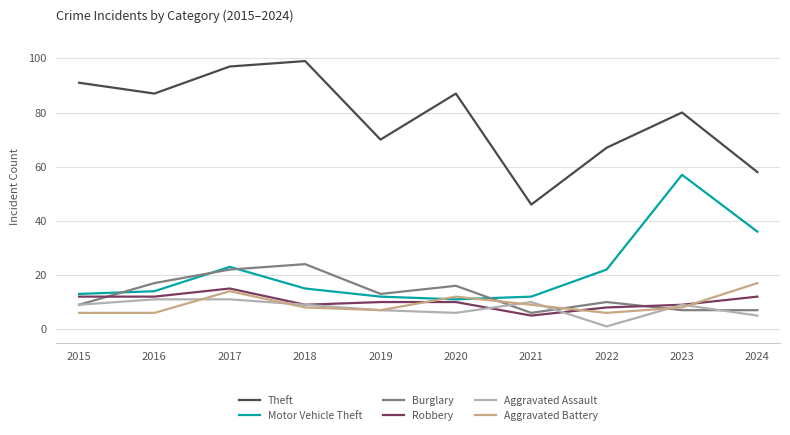

True or false: Robbery has a value of 5 at 2021.

True